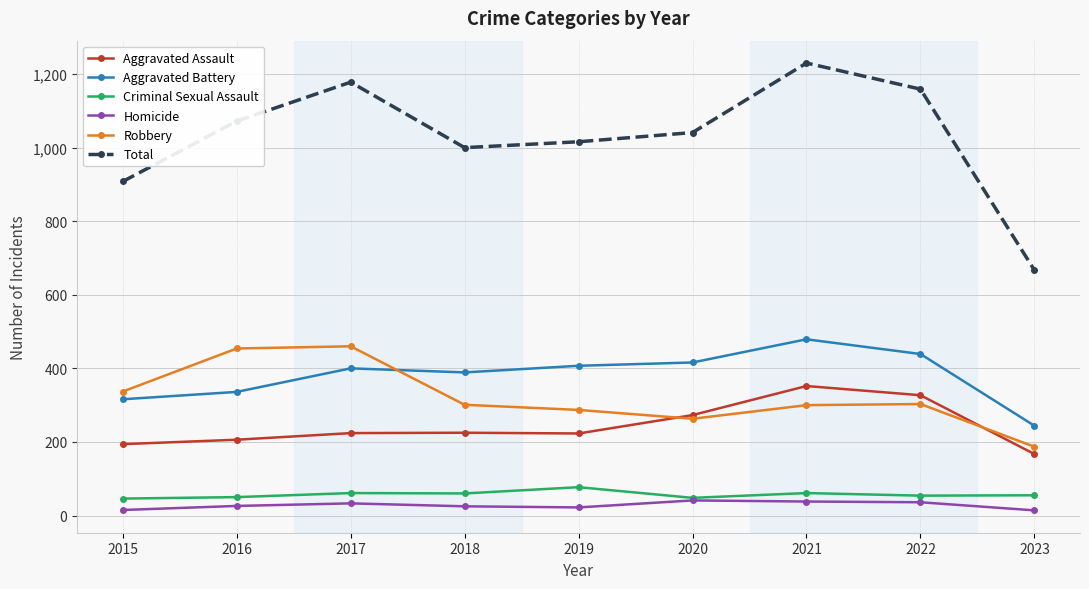

What is the spread (max minus min) of values at 2016?

1046